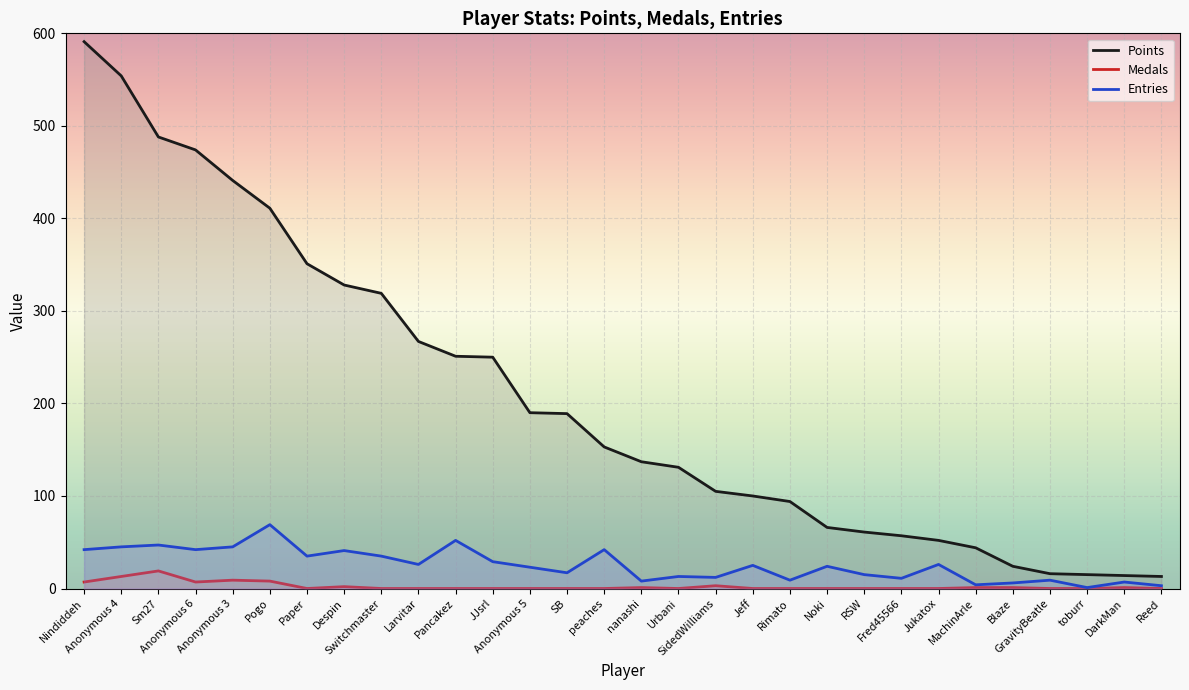

At which category is the sum across all series the highest?

Nindiddeh